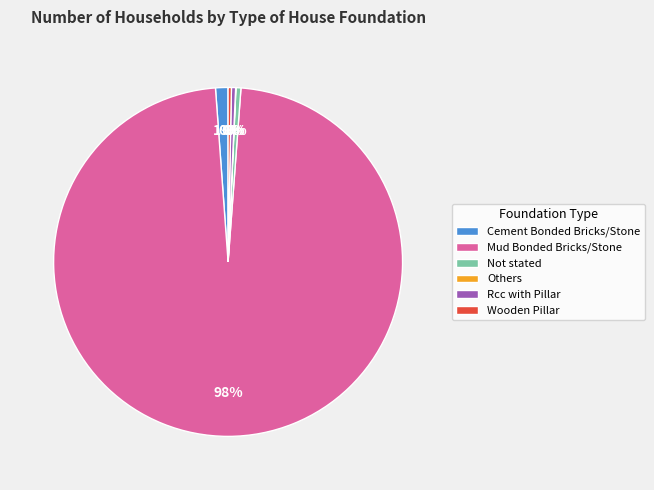

Which has a higher value, Mud Bonded Bricks/Stone or Wooden Pillar?

Mud Bonded Bricks/Stone